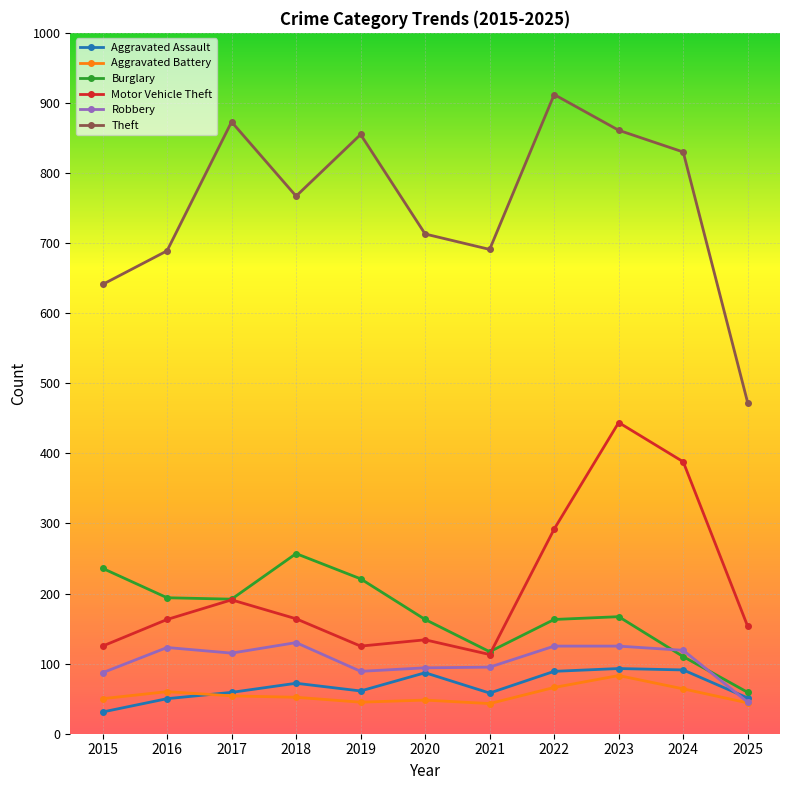

What is the difference between the Aggravated Assault values at 2019 and 2023?

32